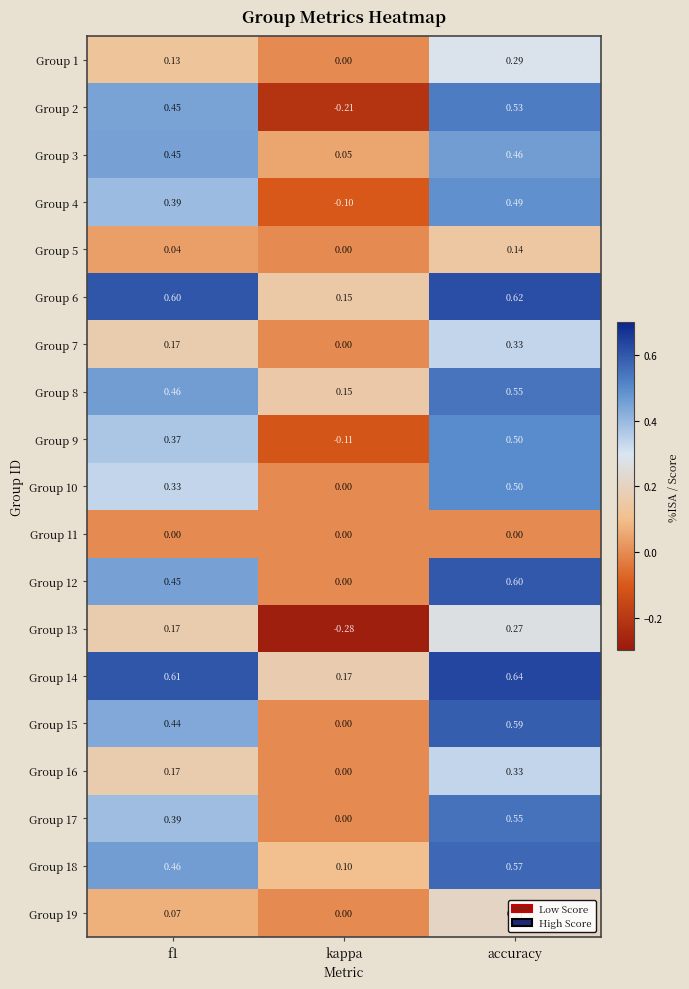

Which series has the widest spread of values?

Group 2